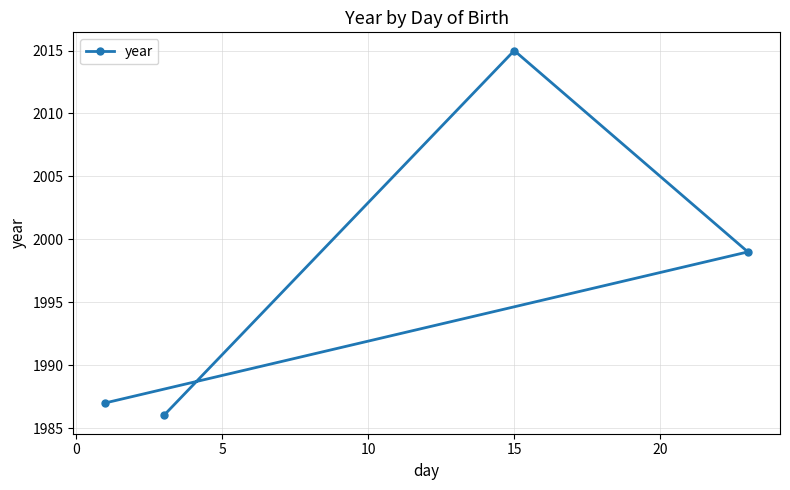

How many values are below 1999?

2